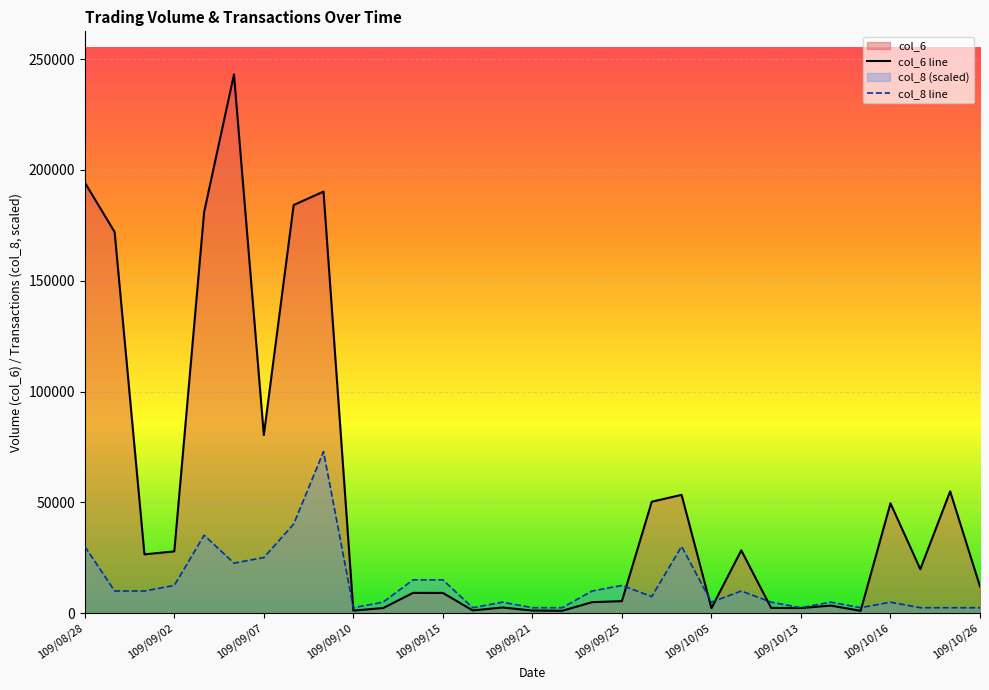

Which label corresponds to the largest value in the chart?

109/09/04